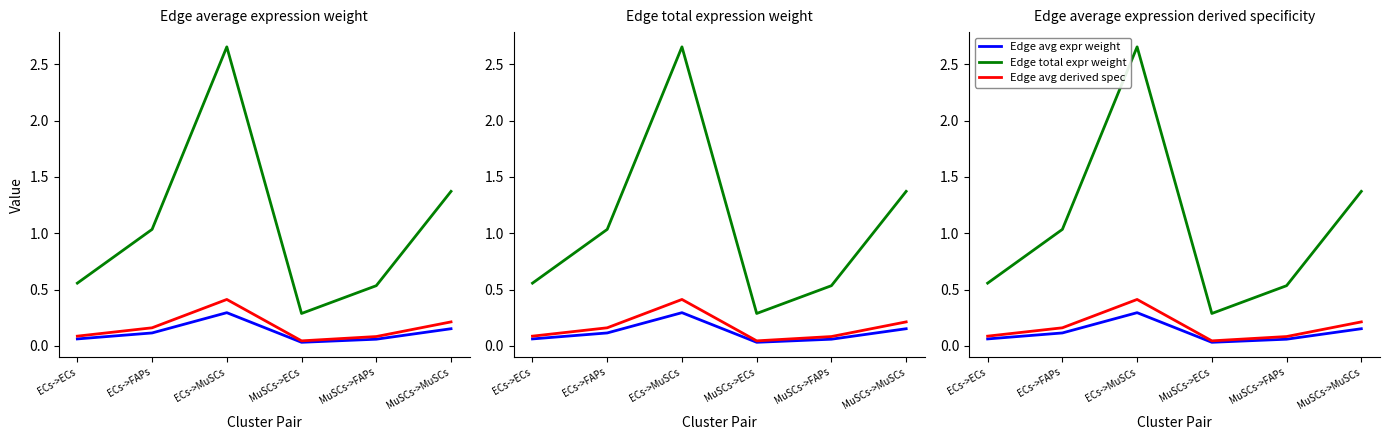

Reading left to right, extract all data points from this chart.

Edge avg expr weight: 0.1	0.1	0.3	0.0	0.1	0.2
Edge total expr weight: 0.6	1.0	2.7	0.3	0.5	1.4
Edge avg derived spec: 0.1	0.2	0.4	0.0	0.1	0.2